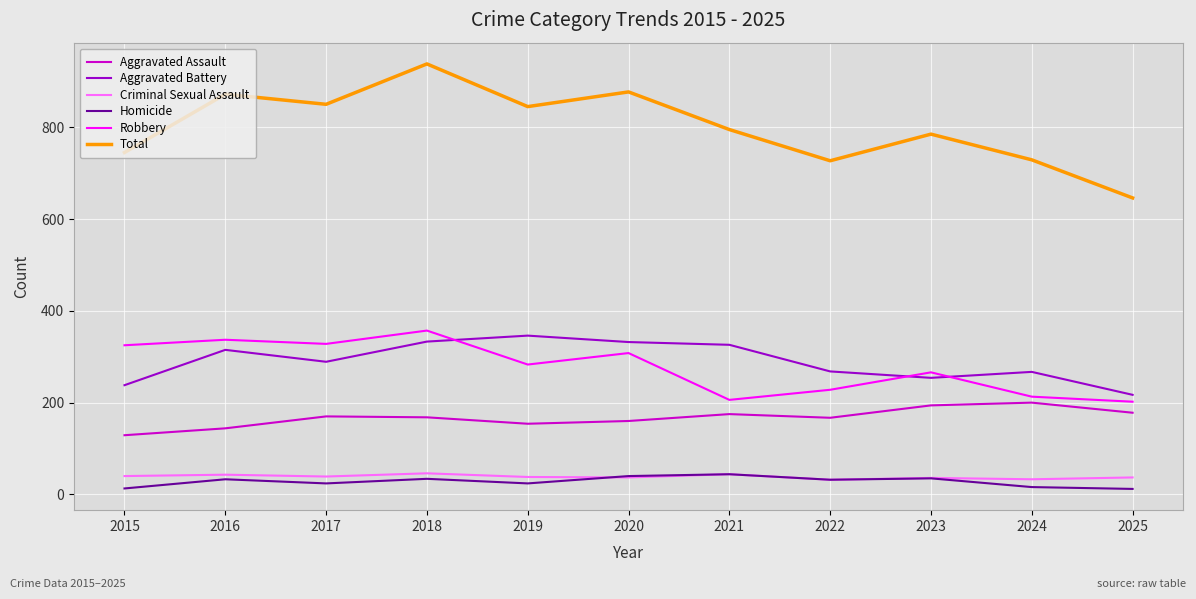

Between 2019 and 2020, which series saw the biggest shift?

Total